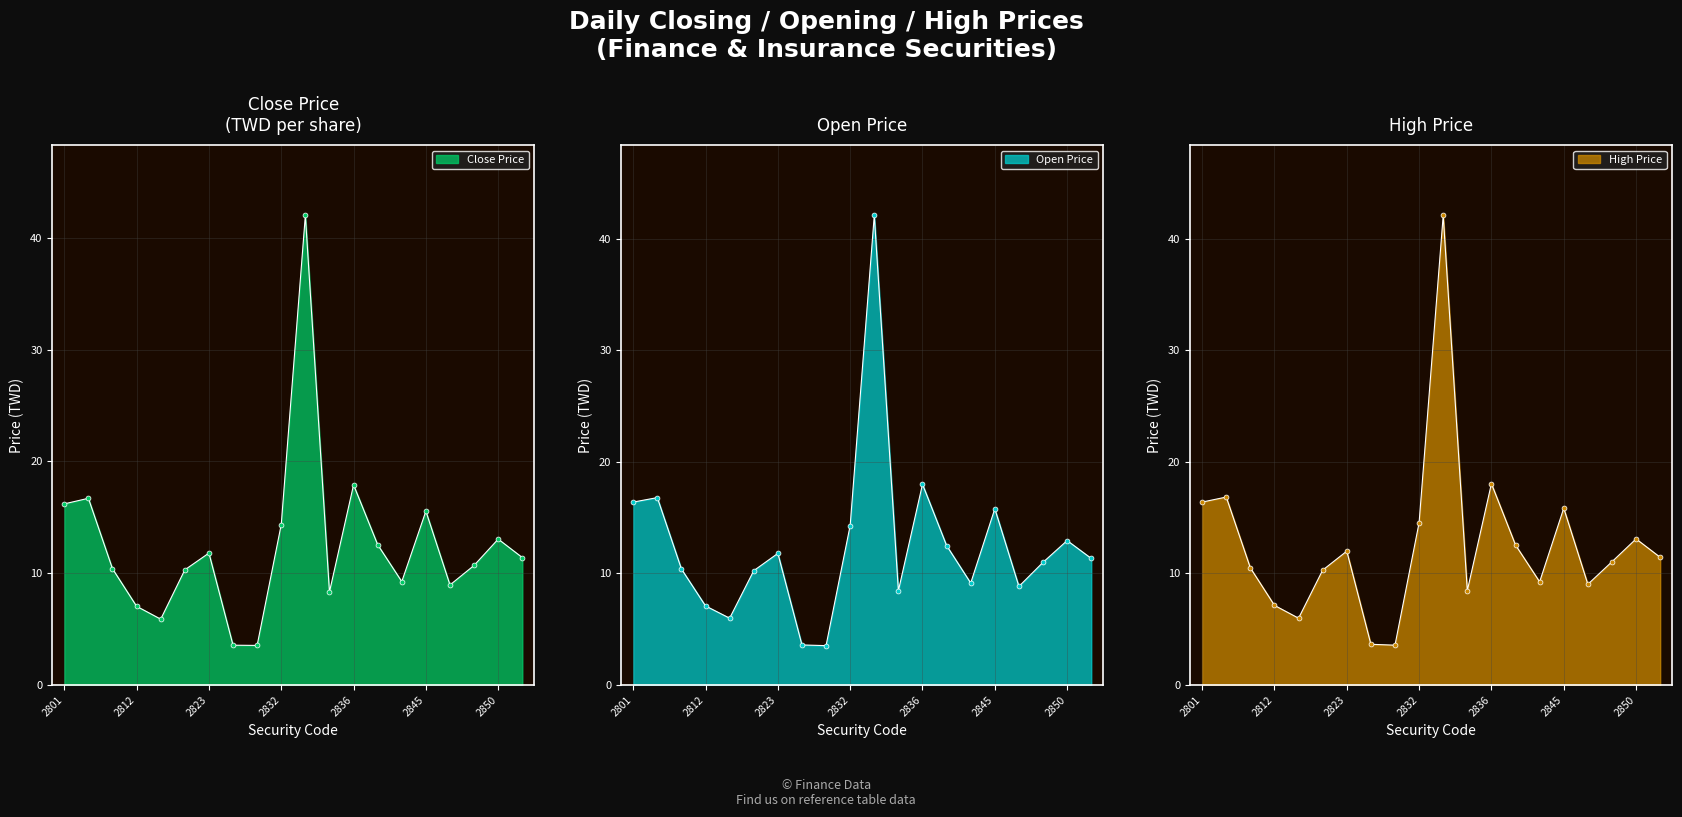

Where does the High Price line series first go above 11?

2801